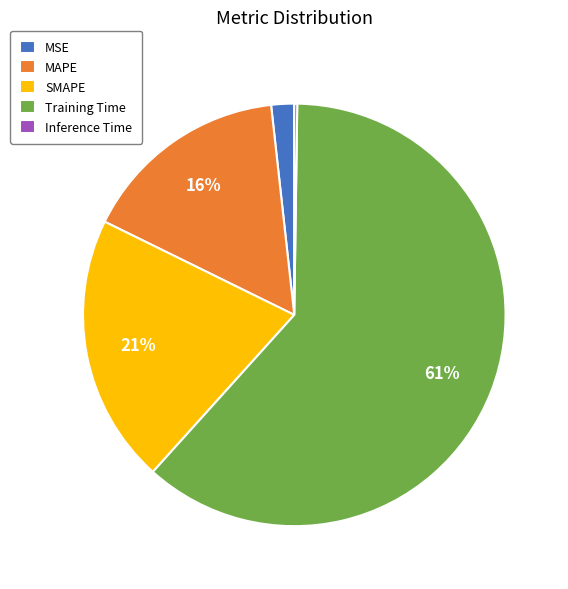

To the nearest percent, what is the difference between the MAPE and SMAPE slice percentages?

5%